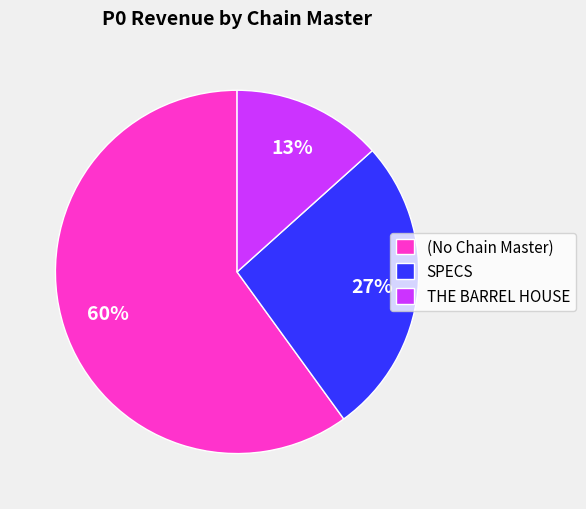

Count the number of slices in the pie.

3